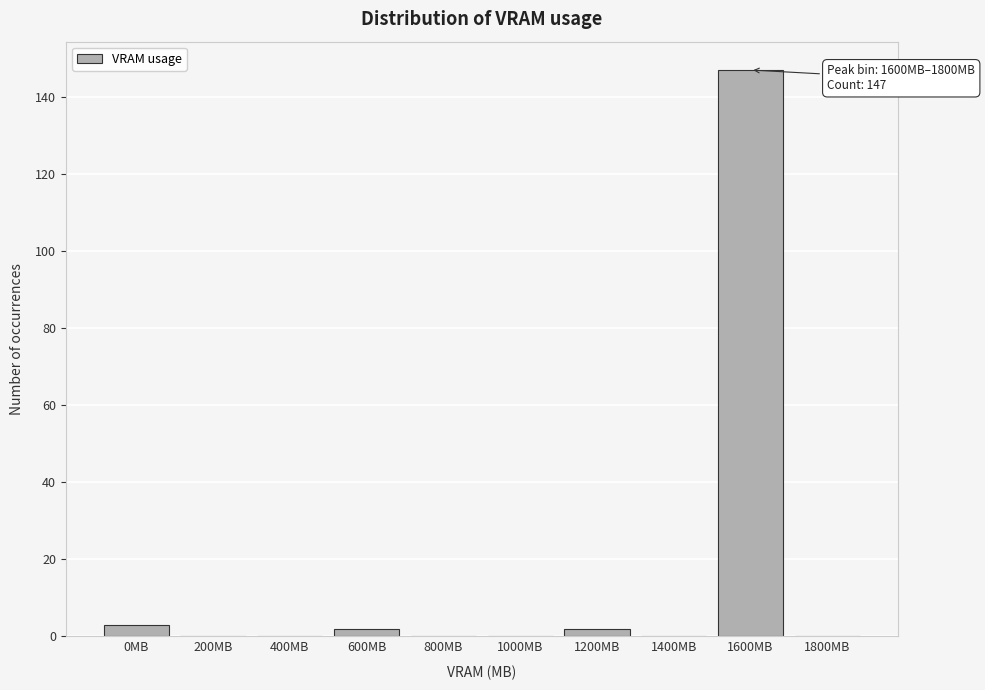

Reading left to right, extract all data points from this chart.

0MB=3	200MB=0	400MB=0	600MB=2	800MB=0	1000MB=0	1200MB=2	1400MB=0	1600MB=147	1800MB=0